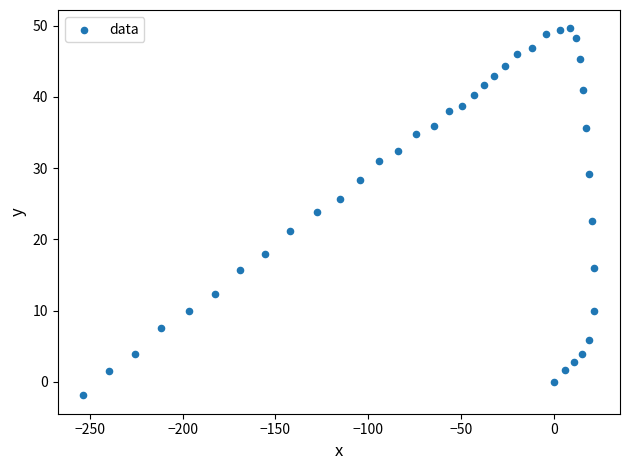

What is the range of X values (max minus min)?

275.4